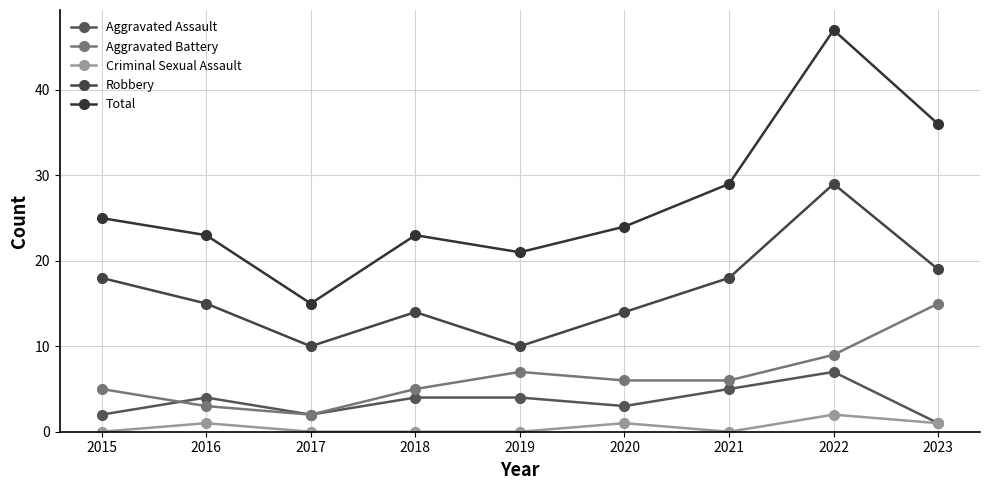

Where is the first local maximum for Total?

2018